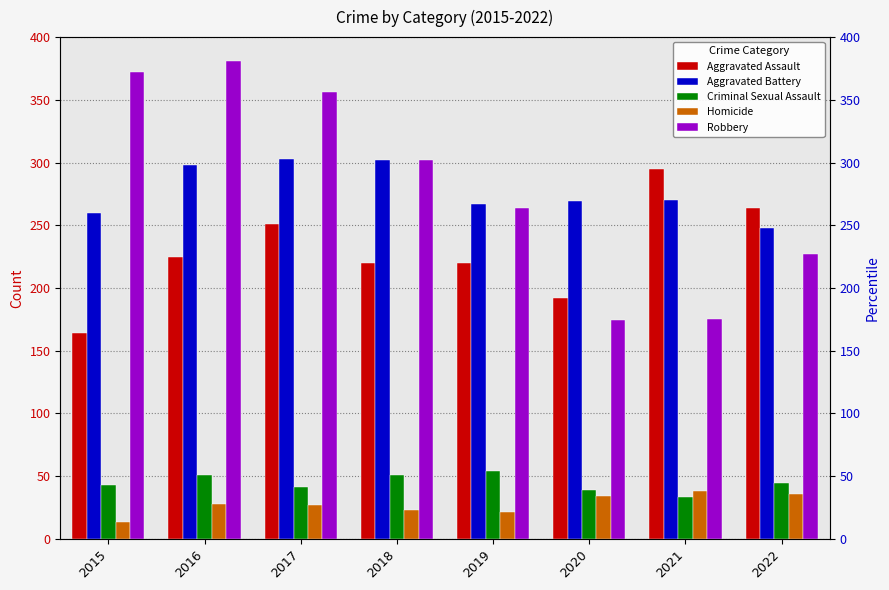

How many bars are there in total?

40